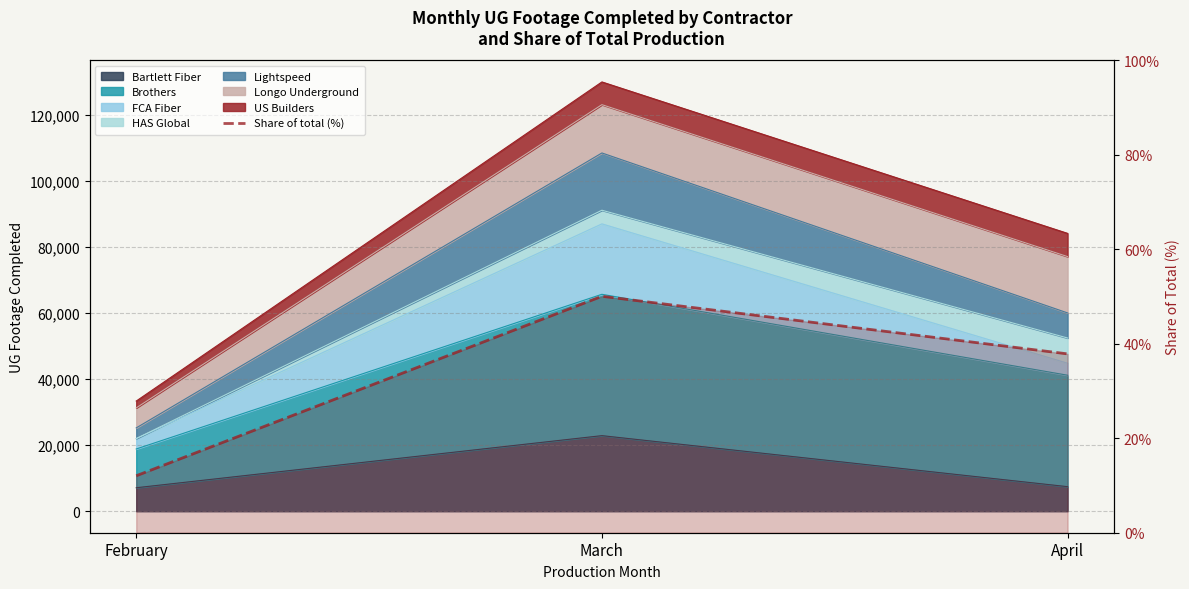

What is the value of the 1st point from the left?

12.1